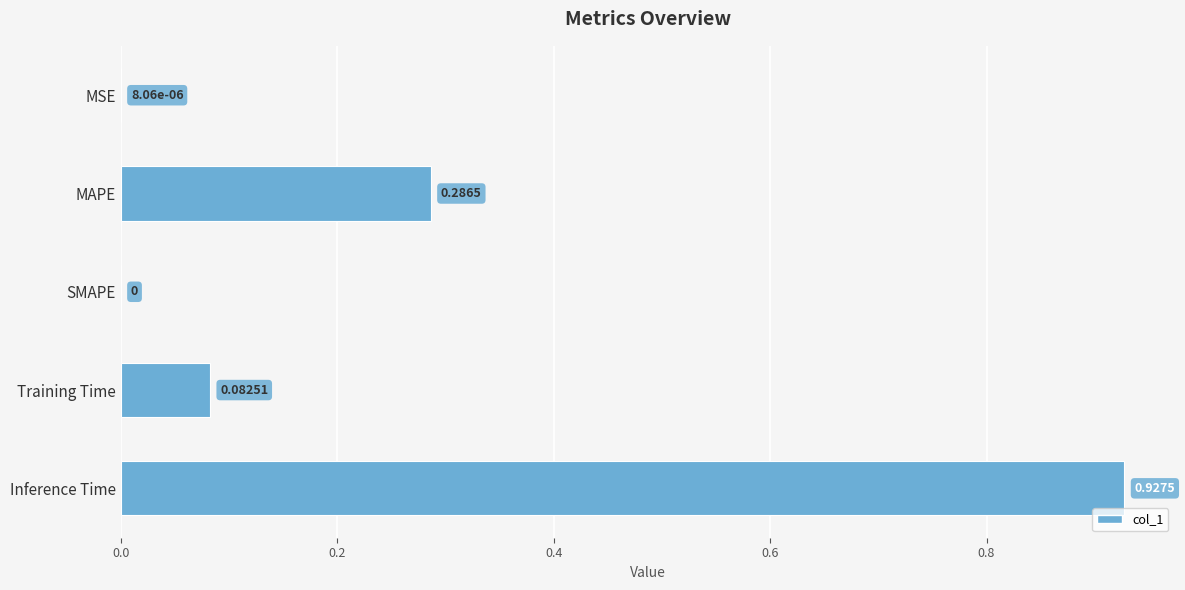

What is the sum of the values at MAPE and Training Time?

0.4